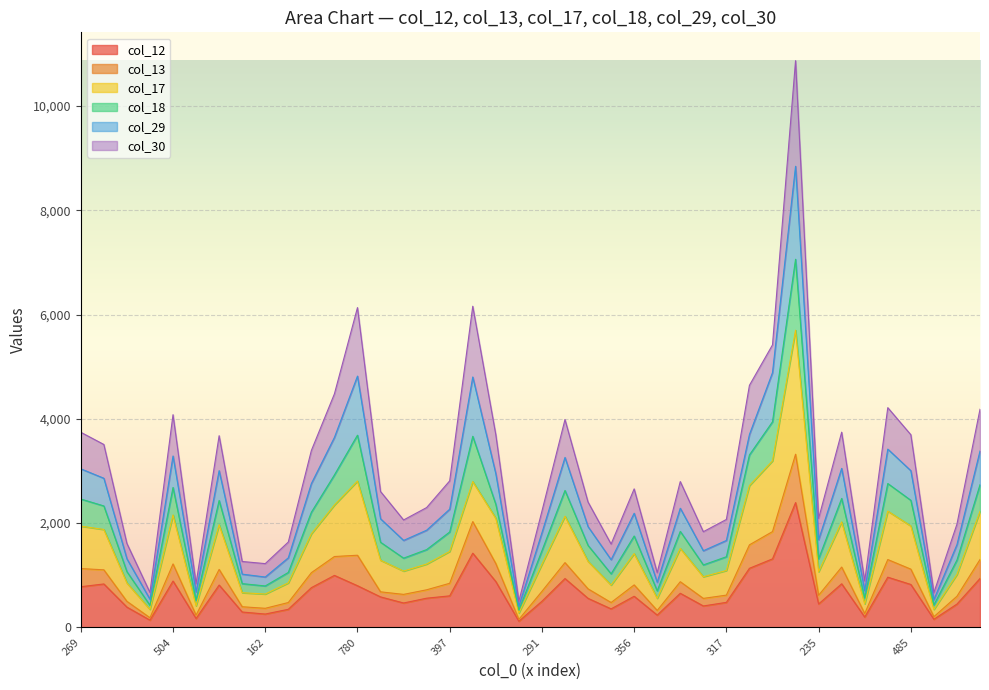

What is the difference between the maximum and second lowest values in the col_12 series?

2254